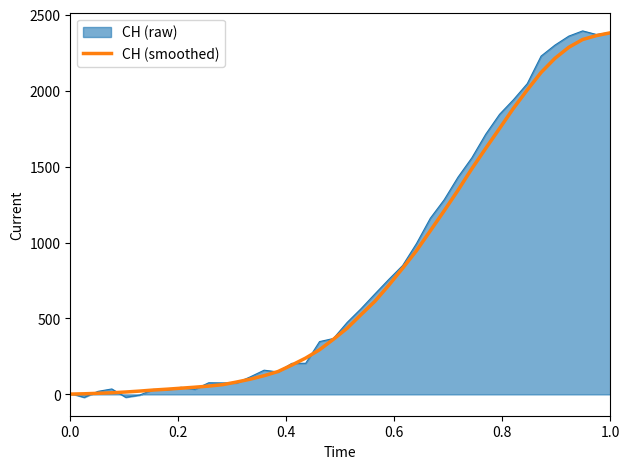

How many lines are shown in the chart?

2